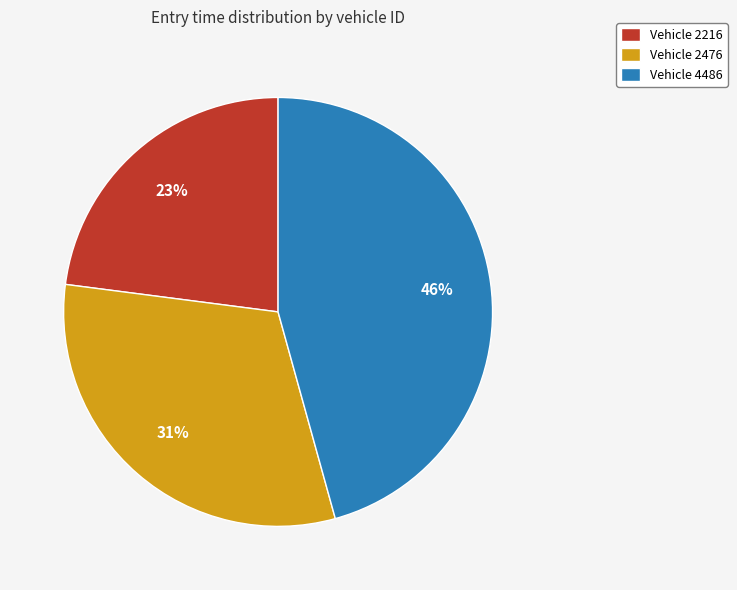

Combined, do Vehicle 4486 and Vehicle 2216 account for over 50%?

Yes